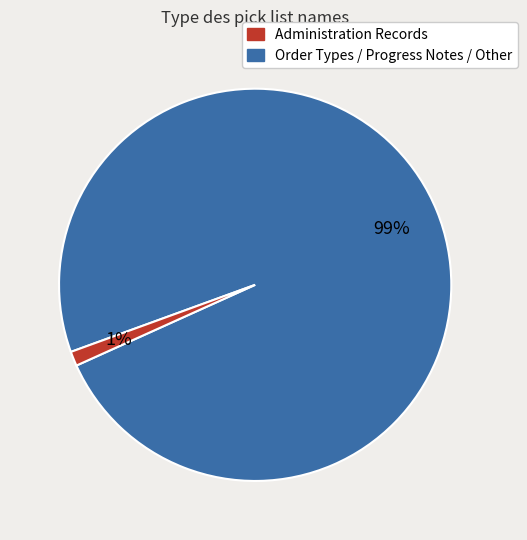

To the nearest percent, what is the difference between the largest and smallest slice percentages?

98%